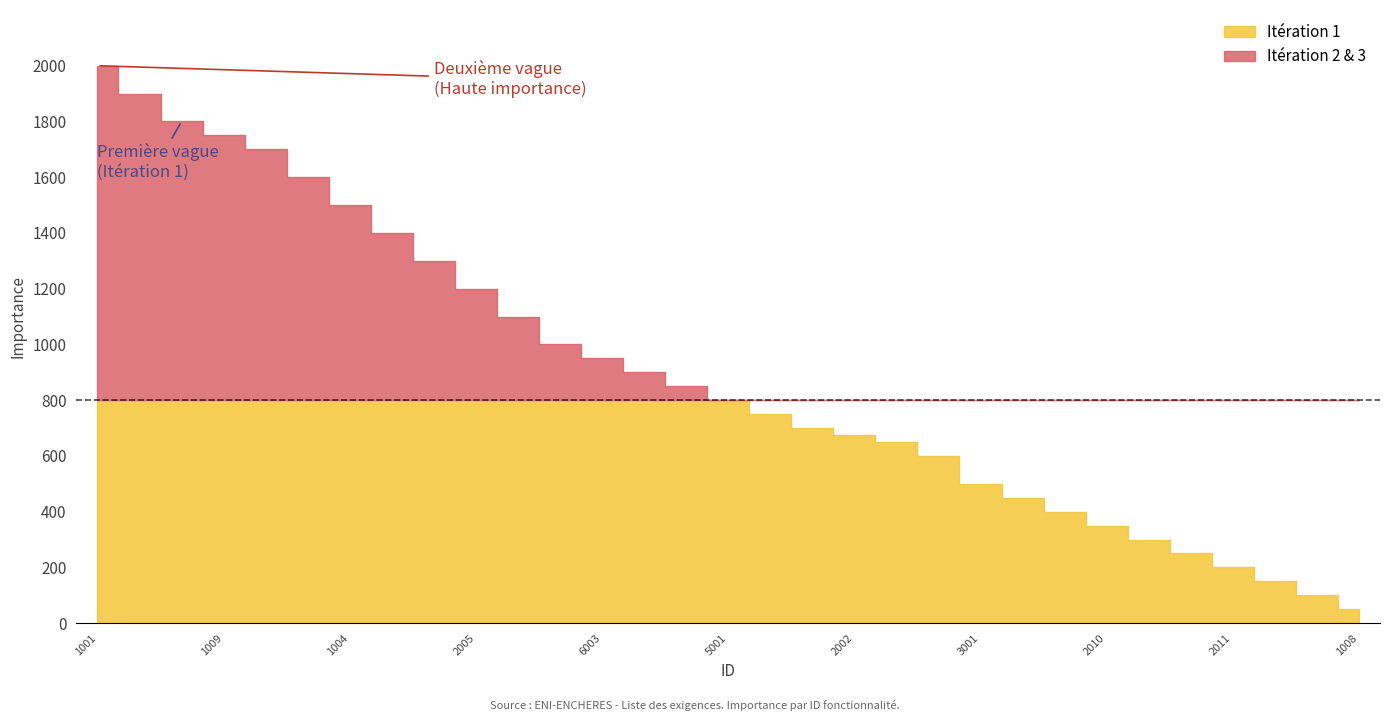

What is the maximum value for Importance?

2000